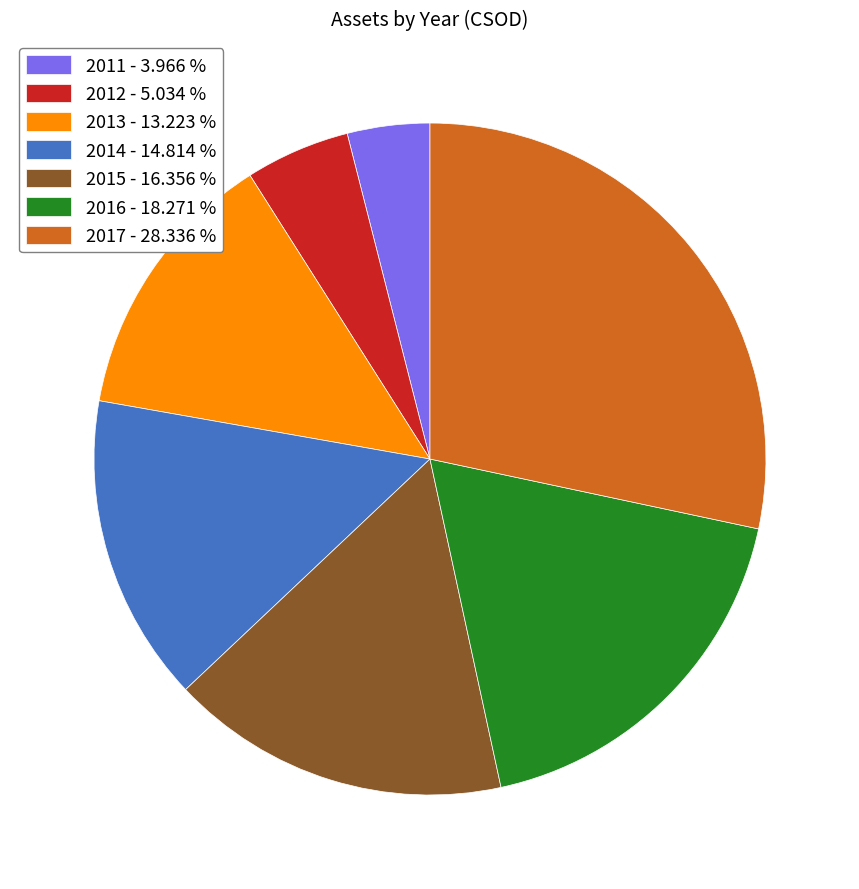

Is the sum of 2015 - 16.356 % and 2014 - 14.814 % greater than half?

No